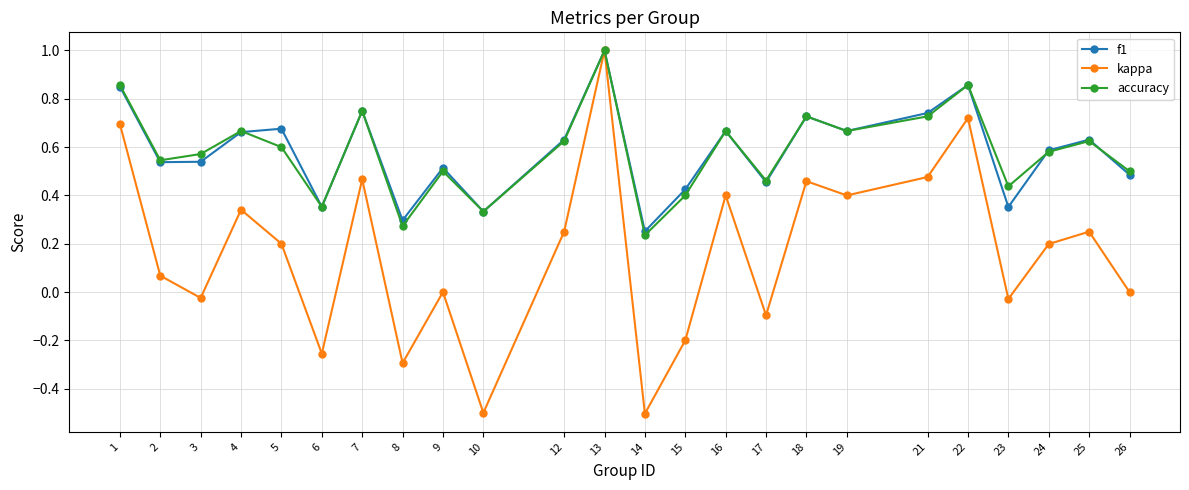

Is it true that f1 equals 1.6 at 13?

False